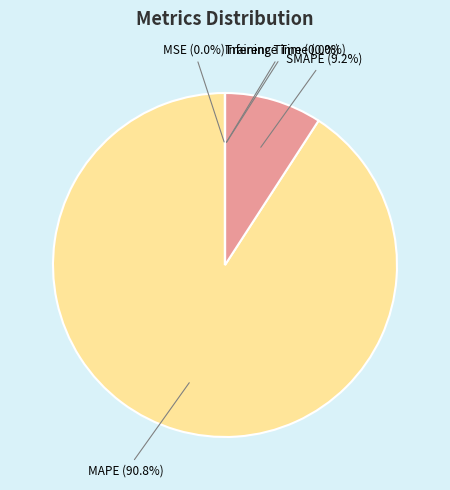

Does any single category account for the majority?

Yes